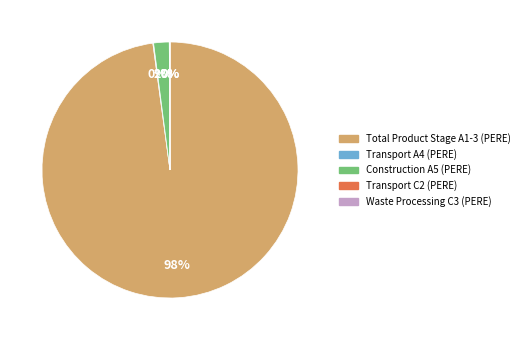

To the nearest percent, what is the average slice percentage?

20%